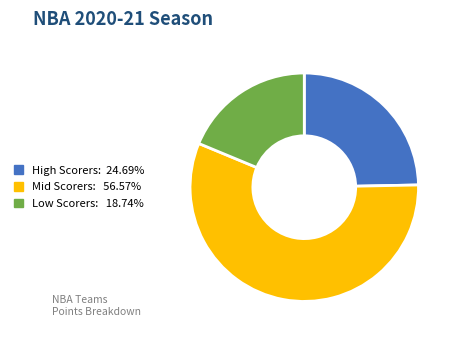

Is there a majority slice in this chart?

Yes